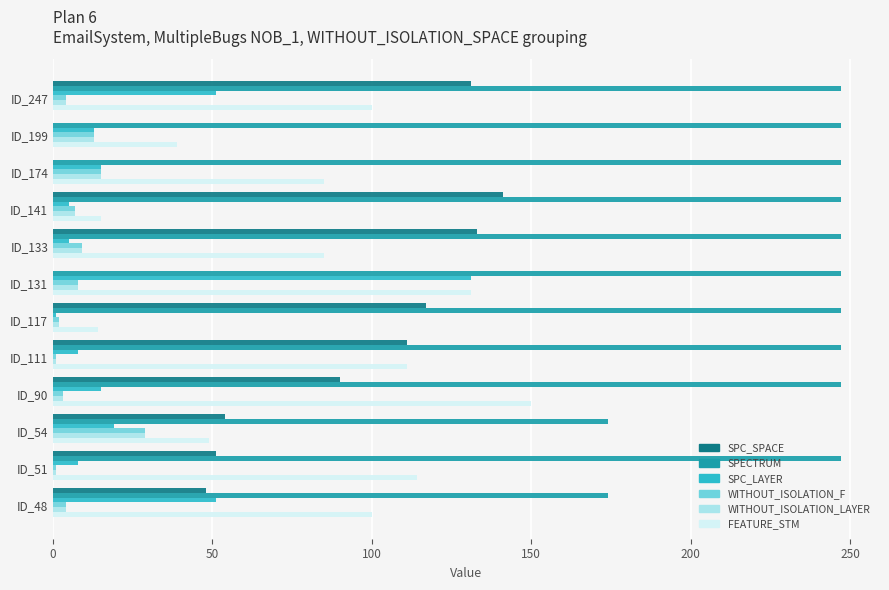

Which series changed the most between ID_174 and ID_131?

SPC_LAYER